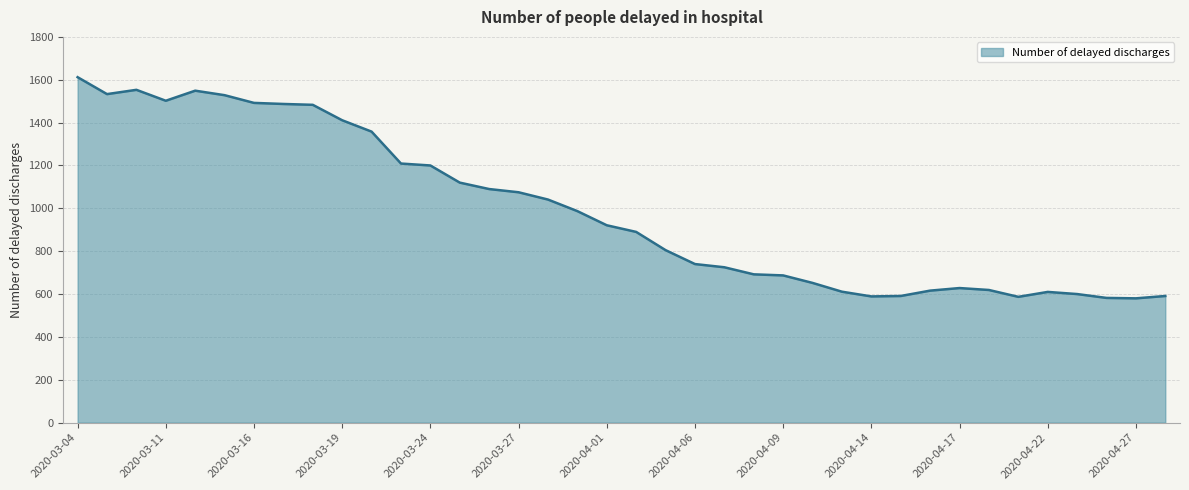

How many lines are shown in the chart?

1